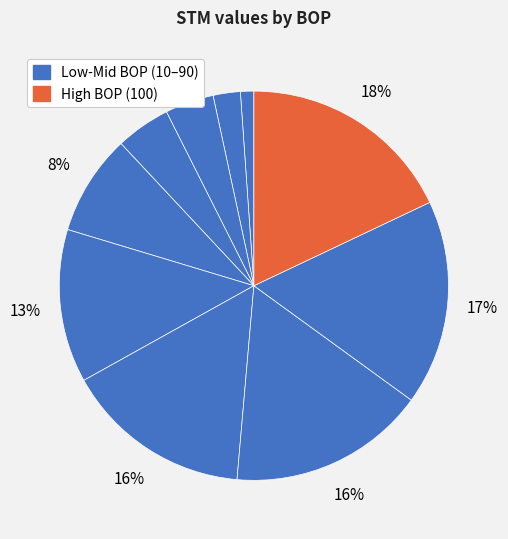

Is there any slice that represents more than half of the pie?

No